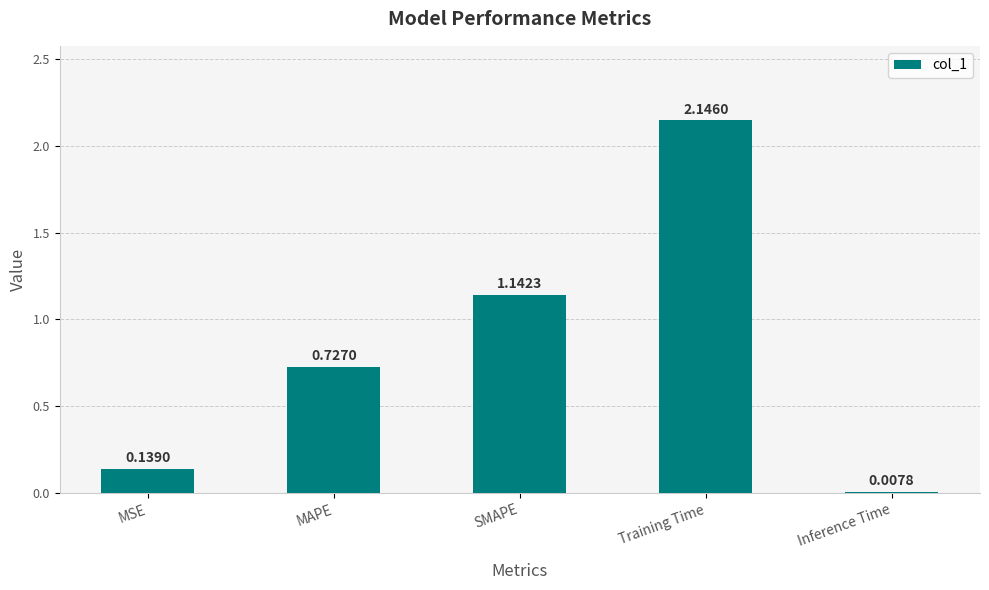

Between SMAPE and Training Time, which is larger?

Training Time